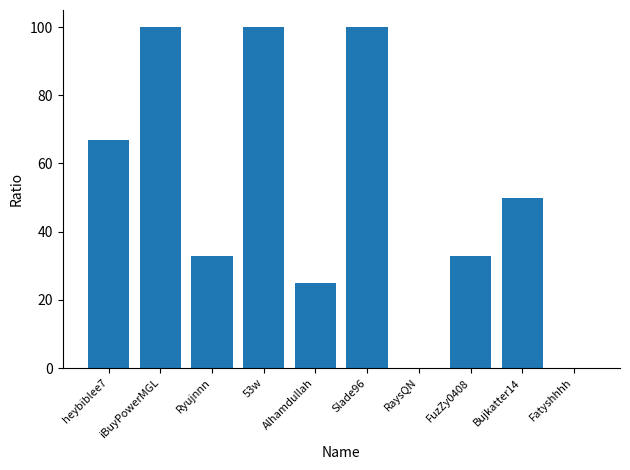

What is the sum of the values at Slade96 and heybiblee7?

167